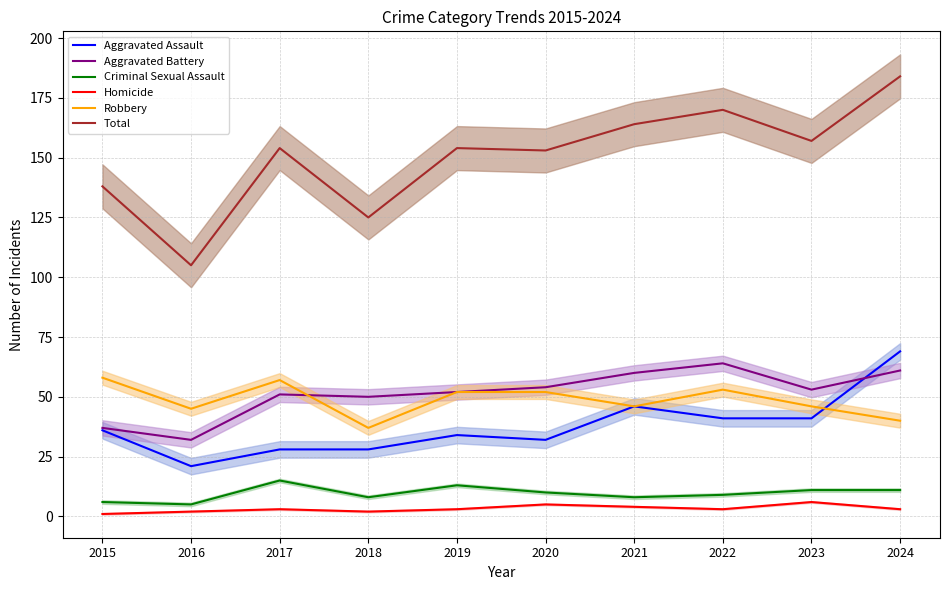

How many data points in Criminal Sexual Assault are above 10?

4